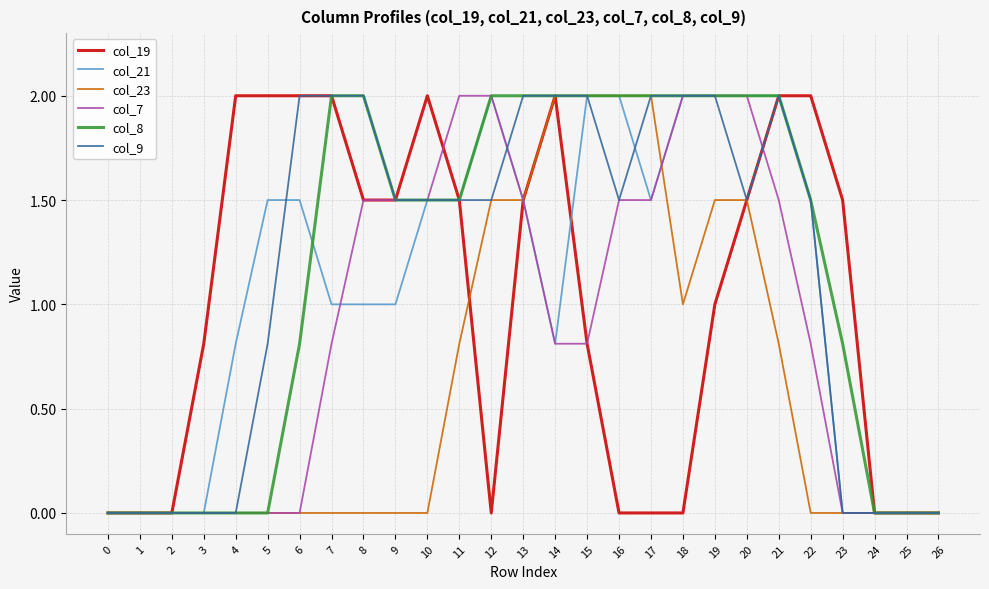

What is the sum of the col_8 values at 2 and 10?

1.5